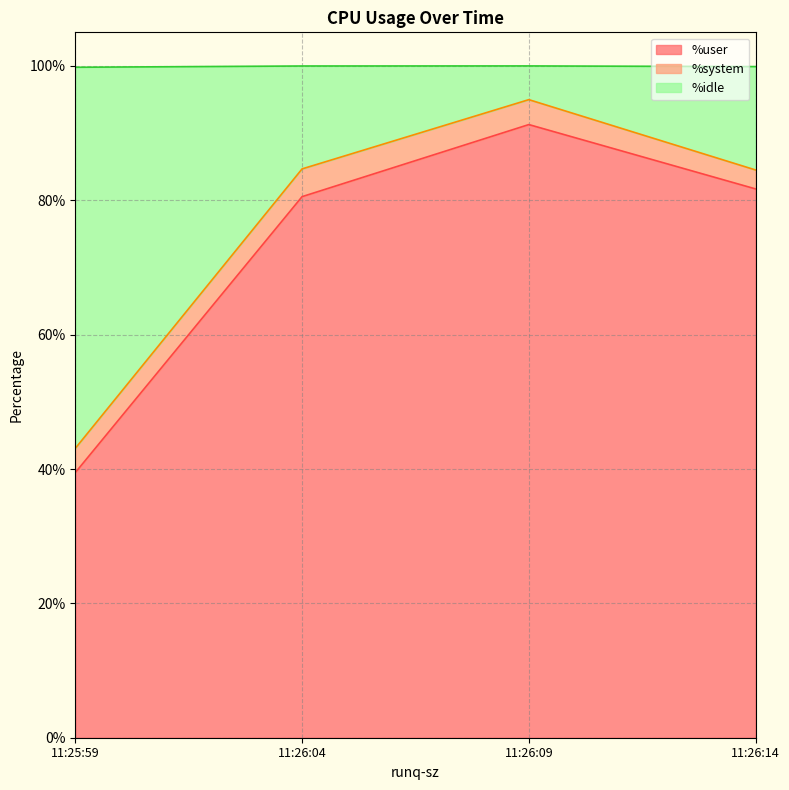

What is the difference between the maximum and minimum values in the %user series?

51.8